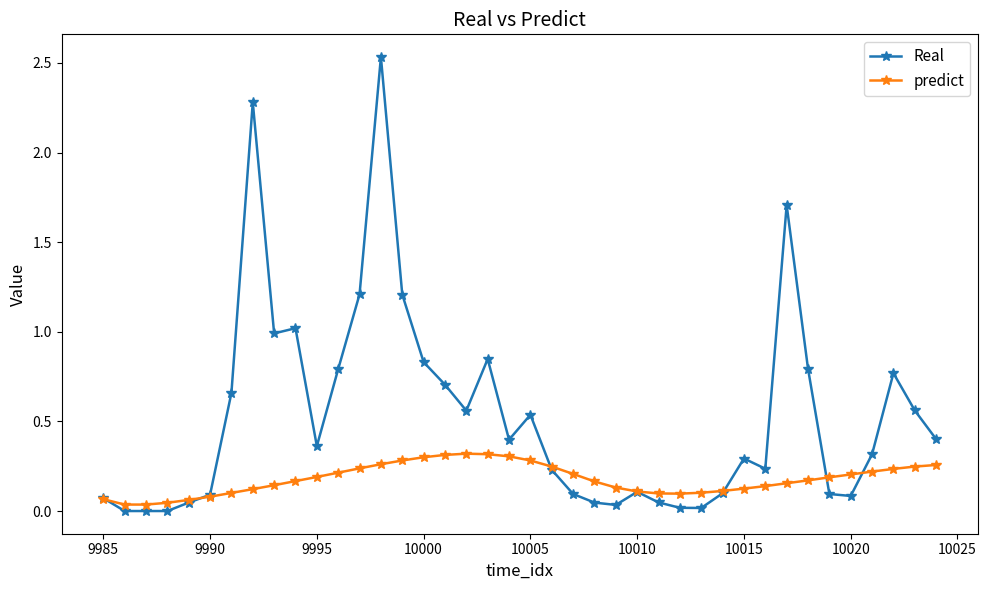

Rank the series by their maximum value, from highest to lowest.

Real, predict